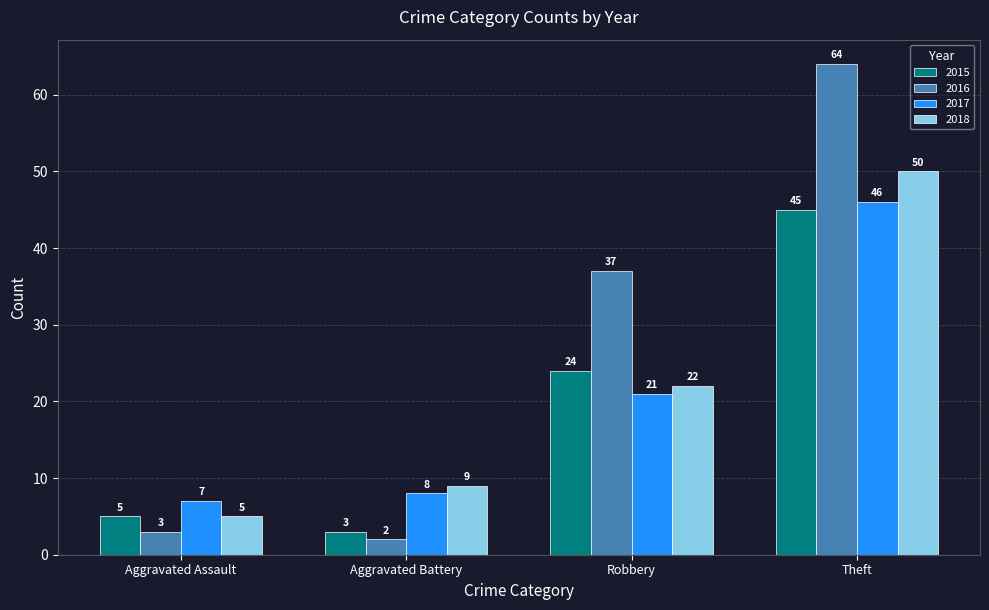

What is the average value of the 2015 series?

19